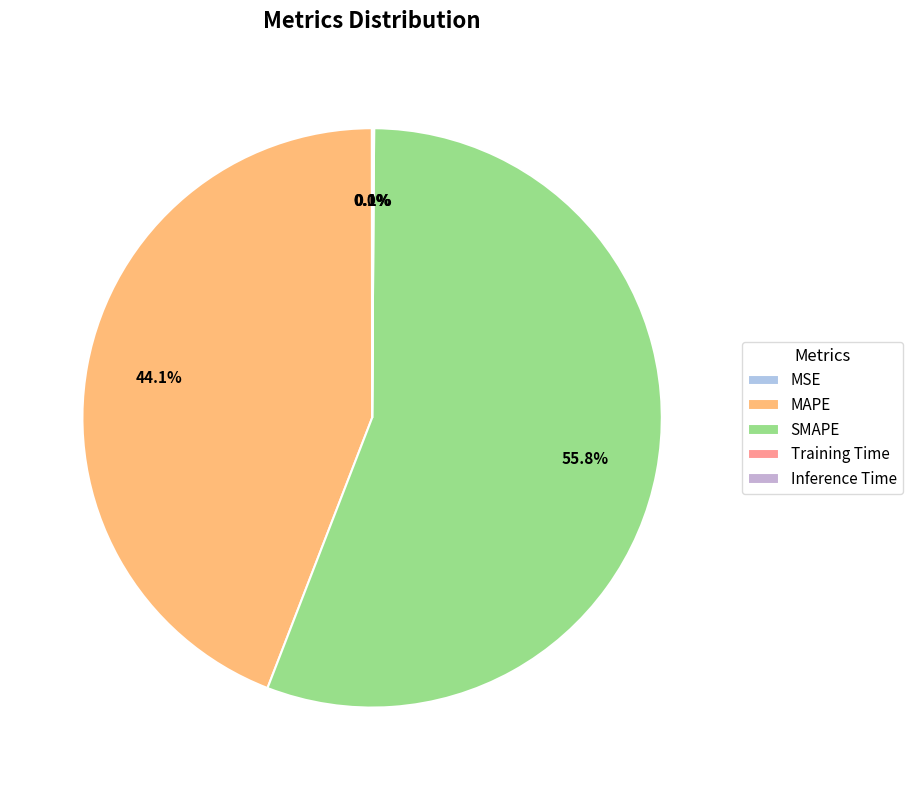

To the nearest percent, what percentage of the pie is SMAPE?

56%